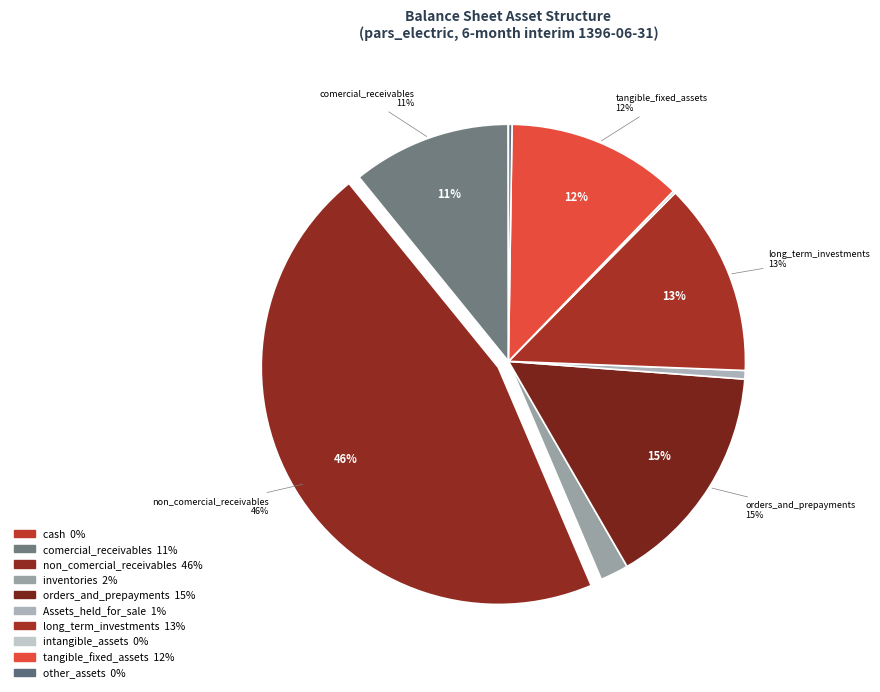

Combined, do cash and non_comercial_receivables account for over 50%?

No